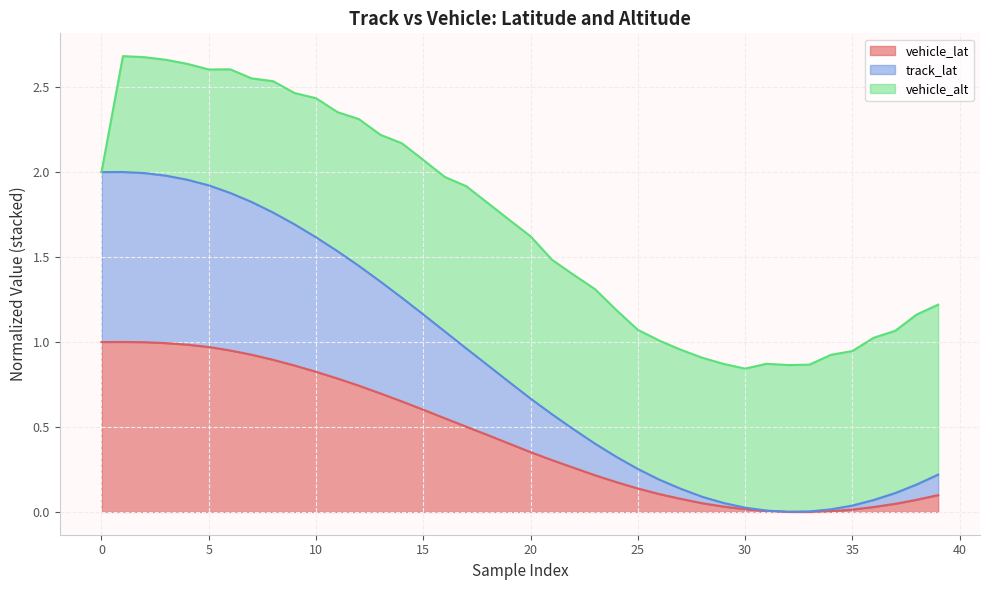

The value of vehicle_lat at 32 is 0.0. True or false?

True